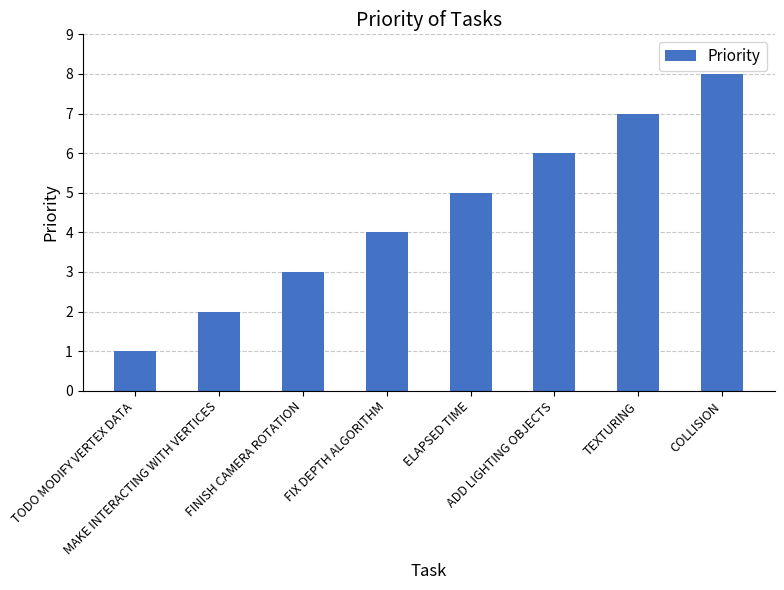

List the labels in order of value, smallest first.

TODO MODIFY VERTEX DATA, MAKE INTERACTING WITH VERTICES, FINISH CAMERA ROTATION, FIX DEPTH ALGORITHM, ELAPSED TIME, ADD LIGHTING OBJECTS, TEXTURING, COLLISION